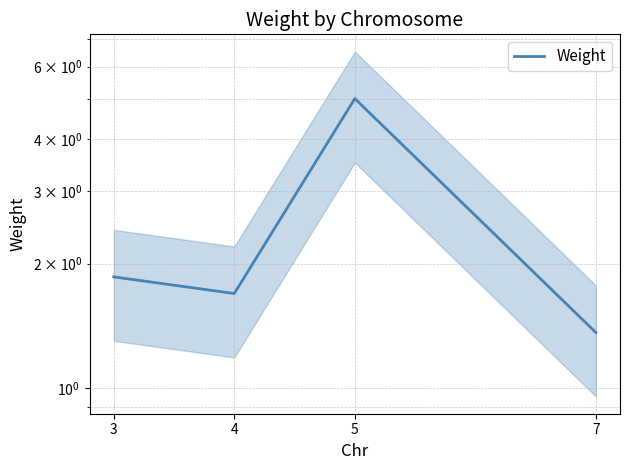

What is the difference between the maximum and second lowest values?

3.3